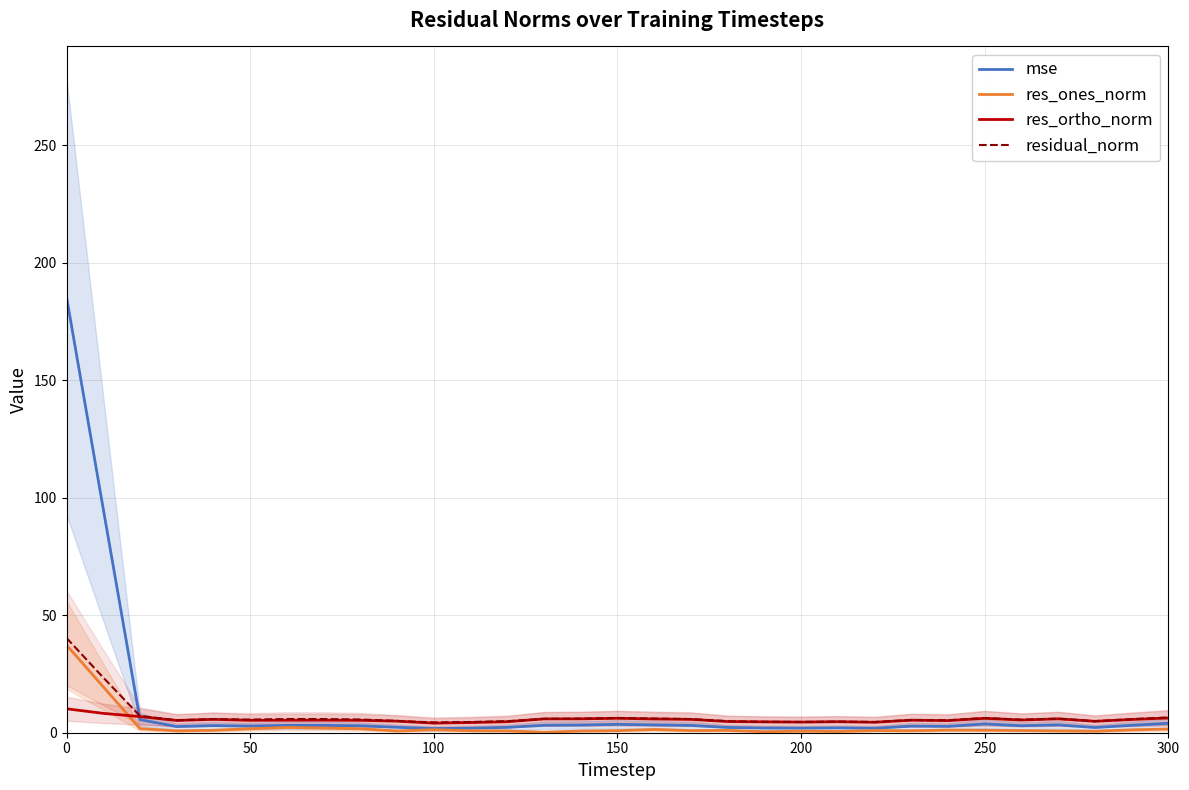

What is the highest value of the residual_norm series?

40.3